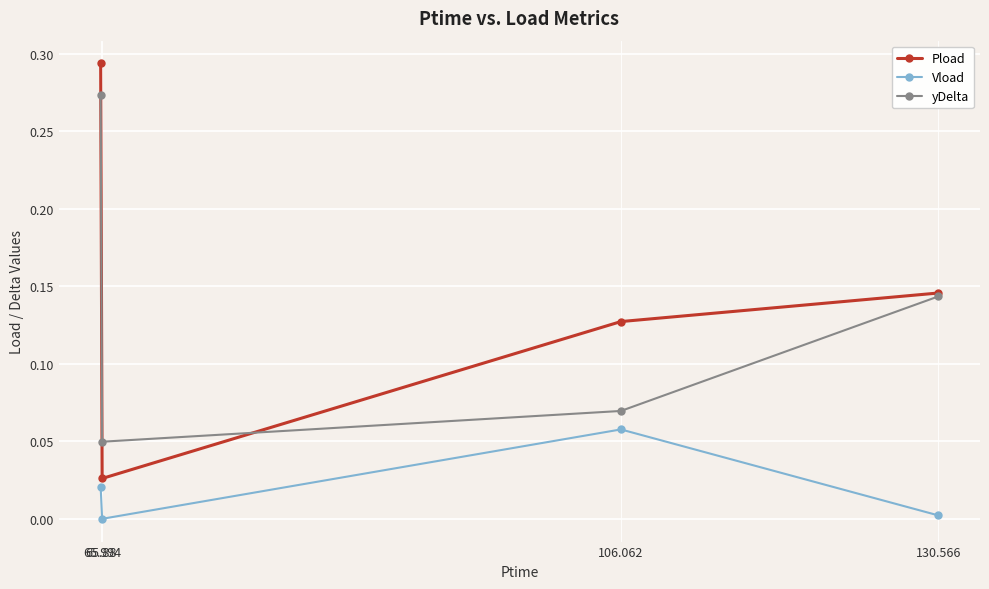

List the series in order of their peak value, lowest first.

Vload, yDelta, Pload